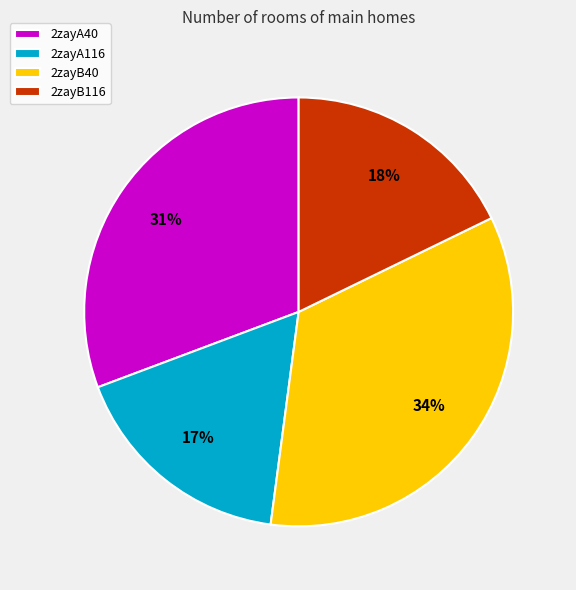

True or false: 2zayB116 accounts for 18% of the total.

True